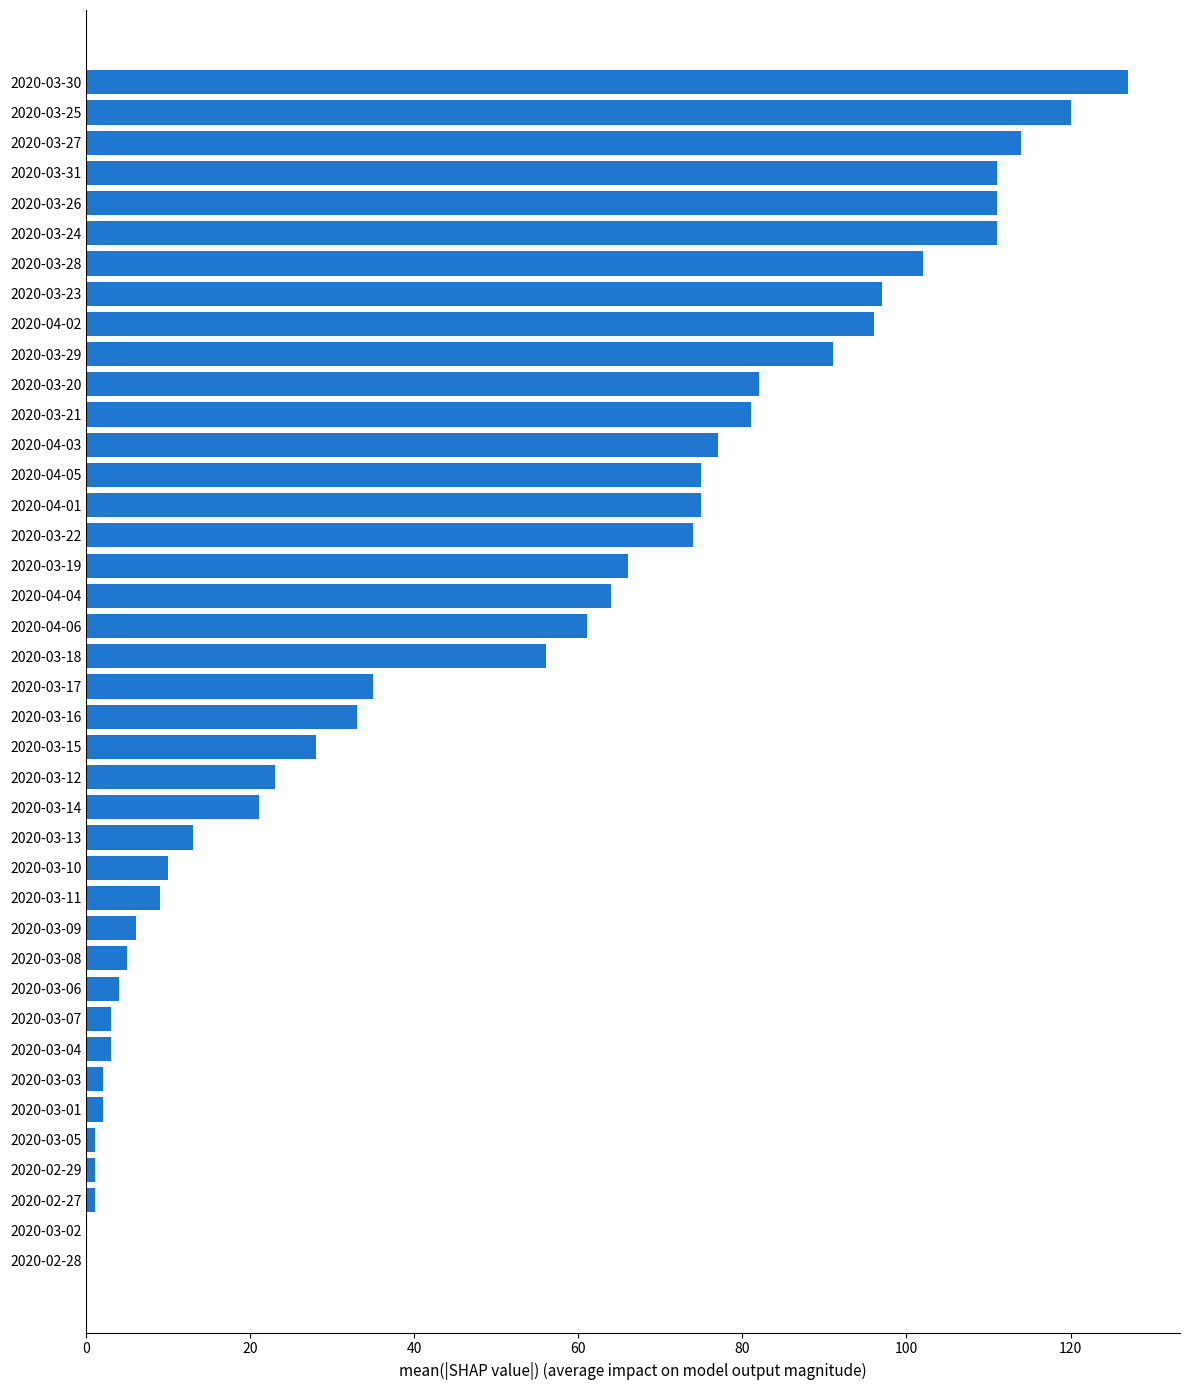

Between 2020-03-23 and 2020-03-12, which is larger?

2020-03-23